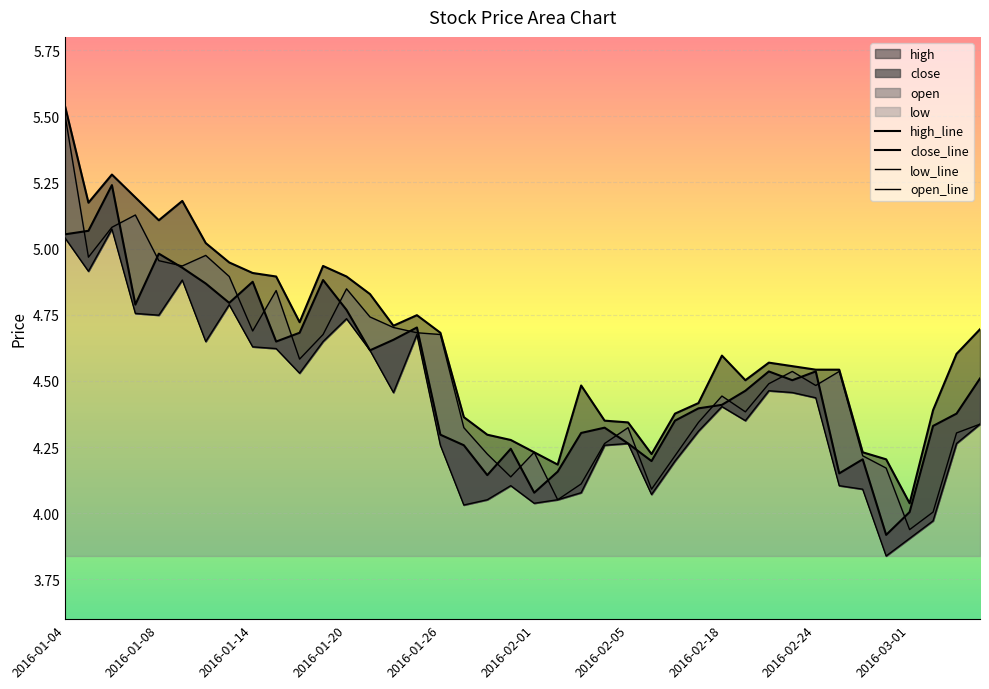

True or false: high has a value of 4.4 at 2016-01-27.

True